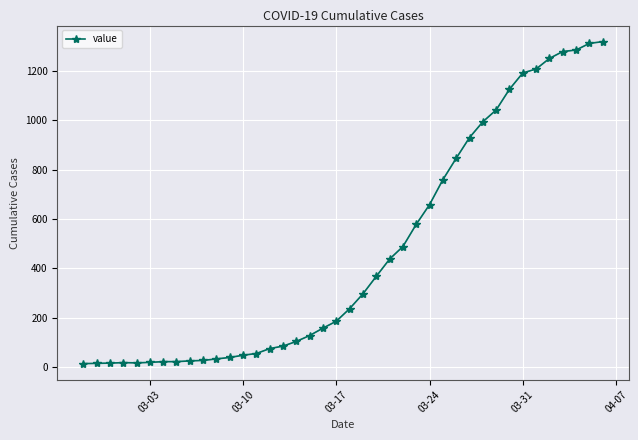

What is the difference between the second highest and second lowest values?

1298